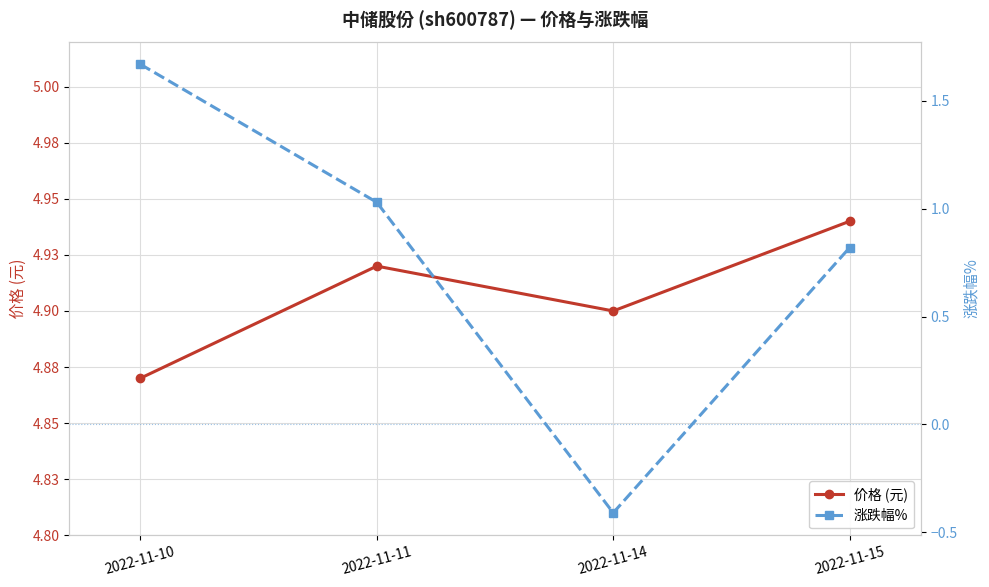

What are all the series names shown in the legend?

价格 (元), 涨跌幅%